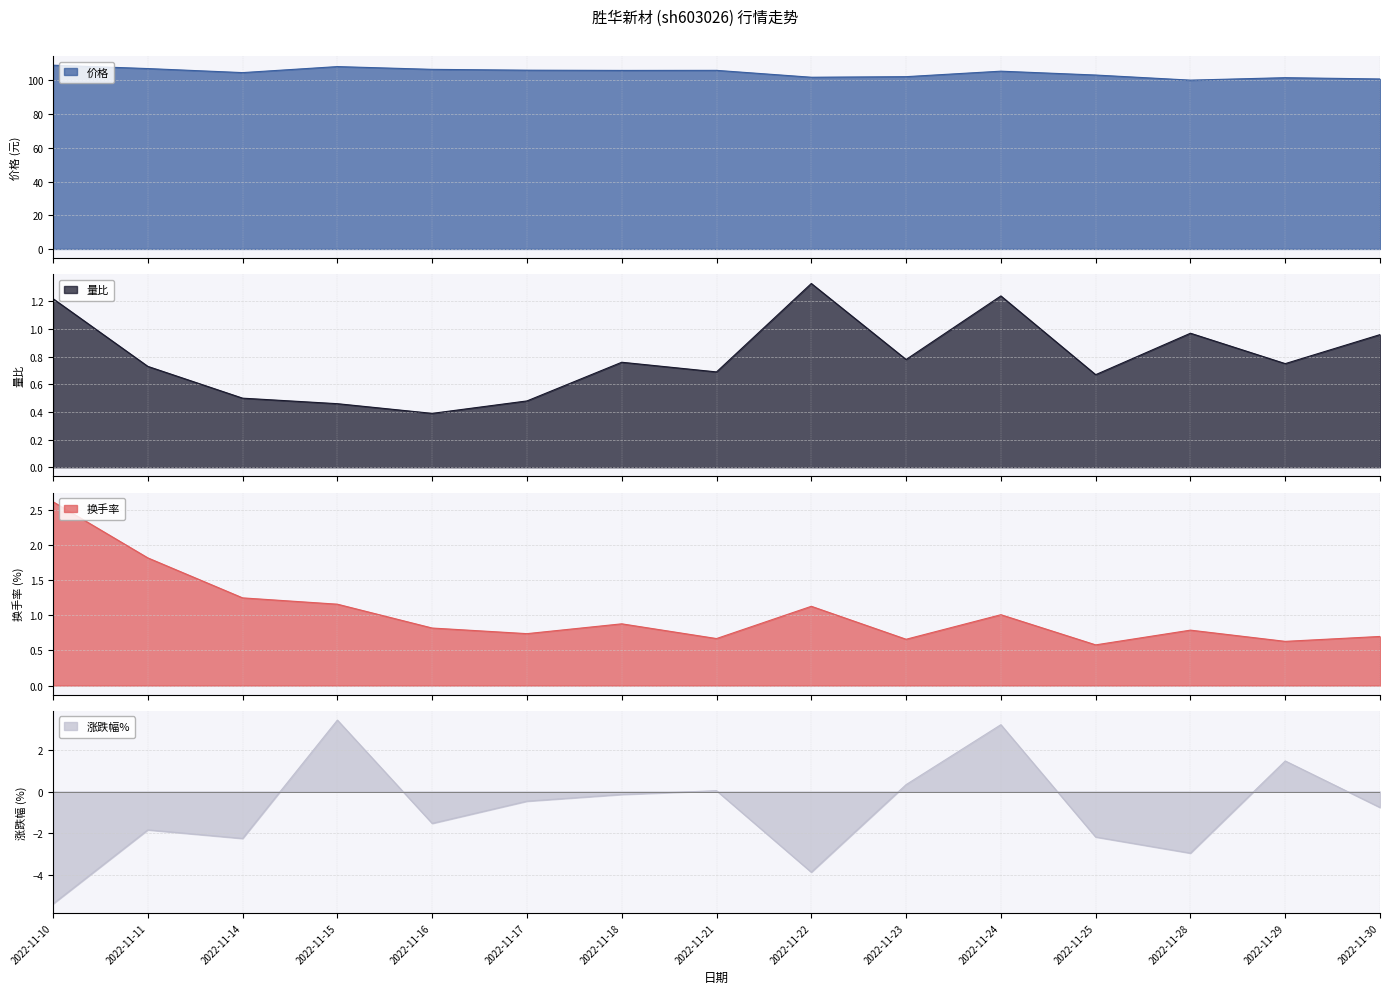

What is the highest value of the 涨跌幅% series?

3.4